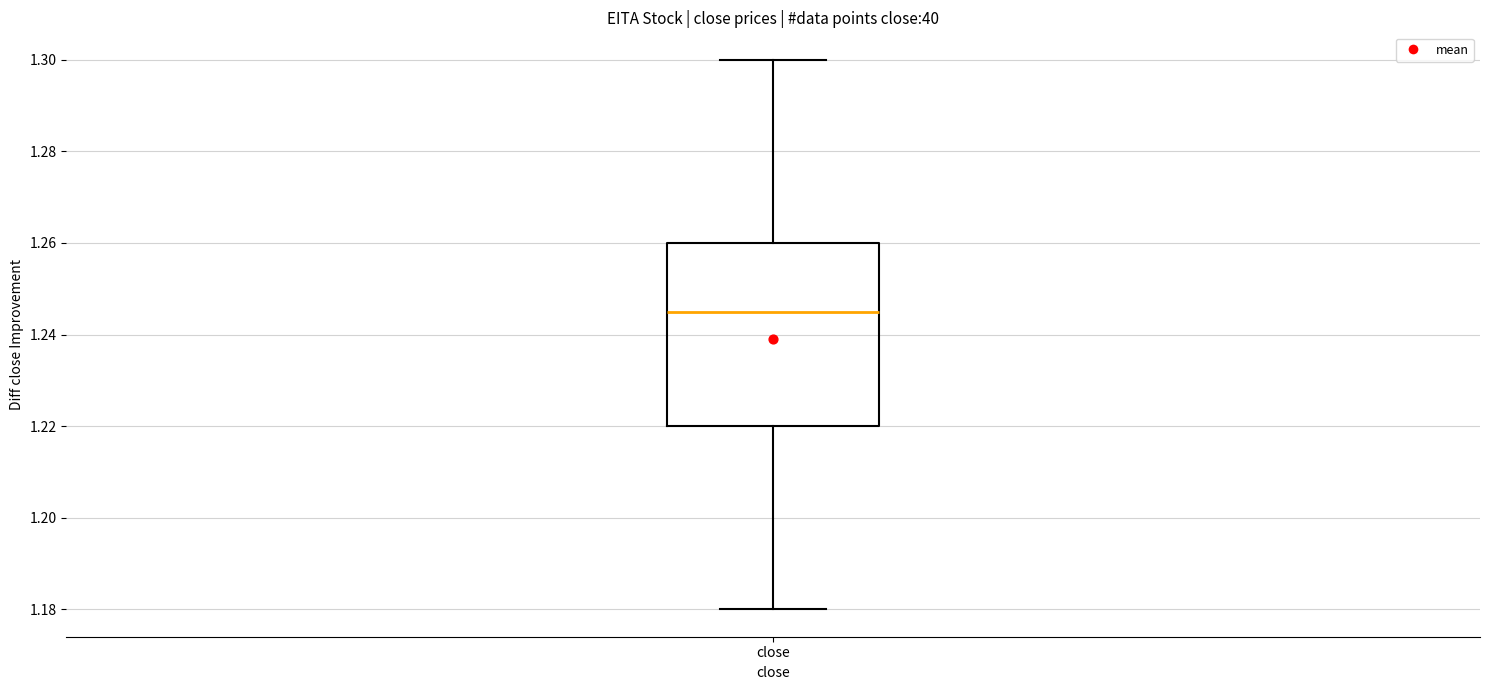

Read this box plot against the y-axis: the position of the median line, the range covered by the box, and the ends of both whiskers. The values are not printed on the chart, so give them approximately, as read against the axis.

median 1.246, box 1.220 to 1.260, whiskers 1.180 to 1.300